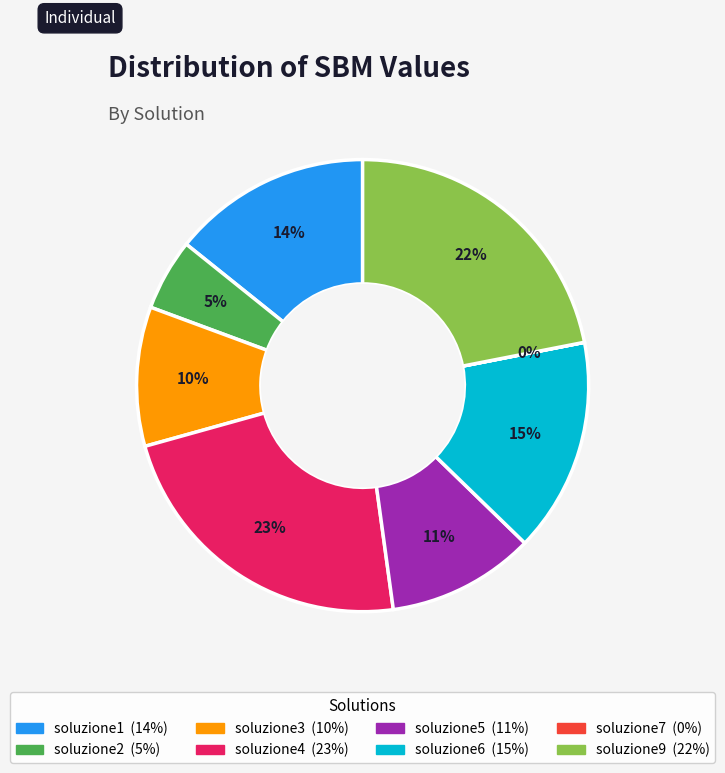

Which slice is the largest?

soluzione4